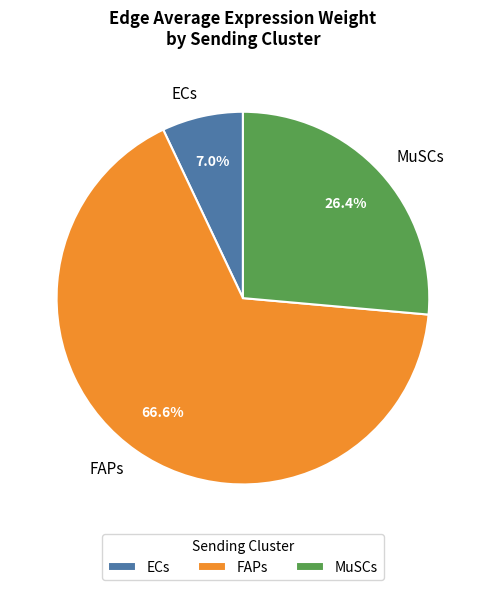

What portion of the pie excludes ECs?

93.0%